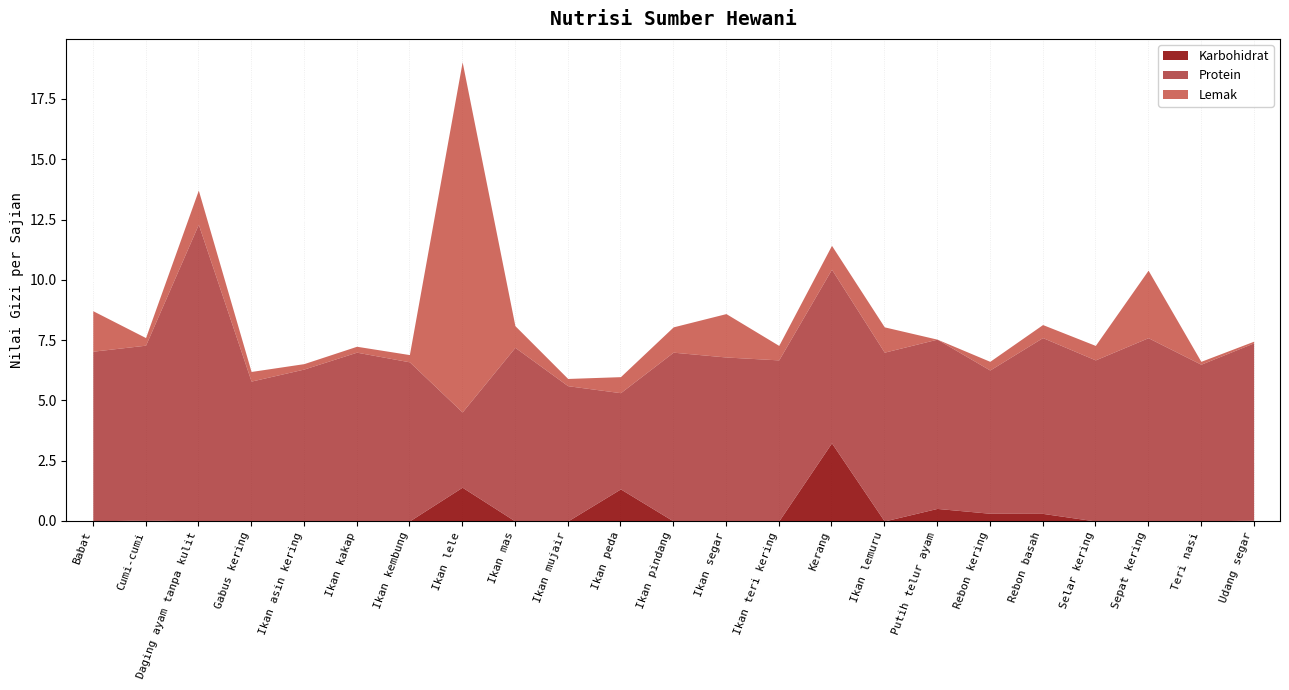

At which label does Lemak reach its peak?

Ikan lele